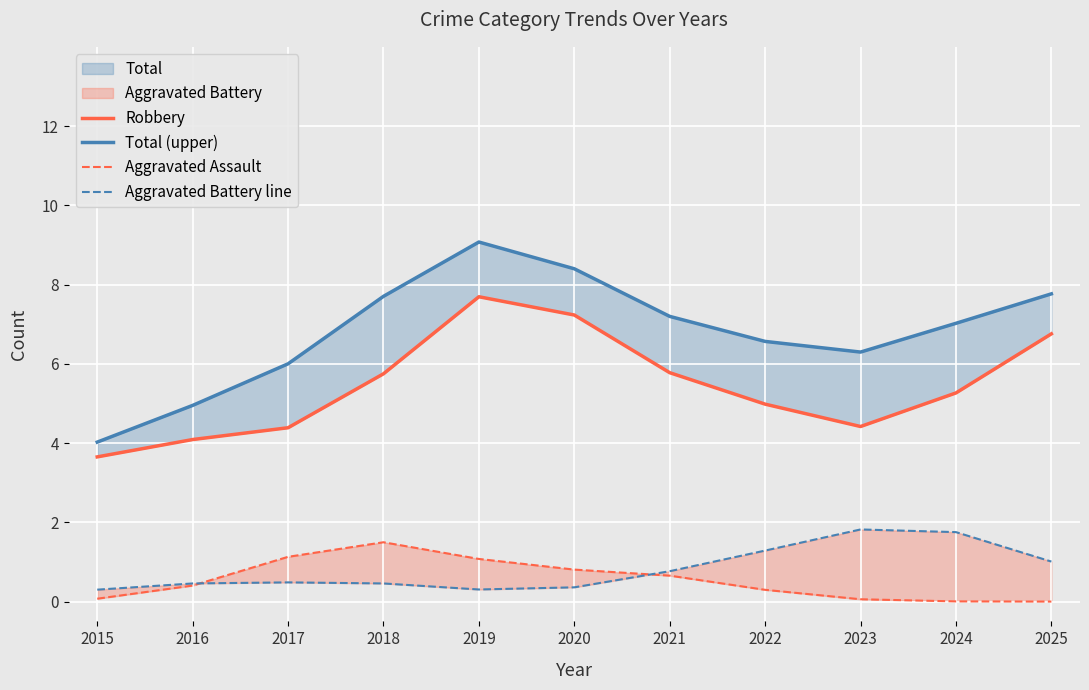

Rank the series at 2017 from highest to lowest value.

Total (upper), Robbery, Aggravated Assault, Aggravated Battery line